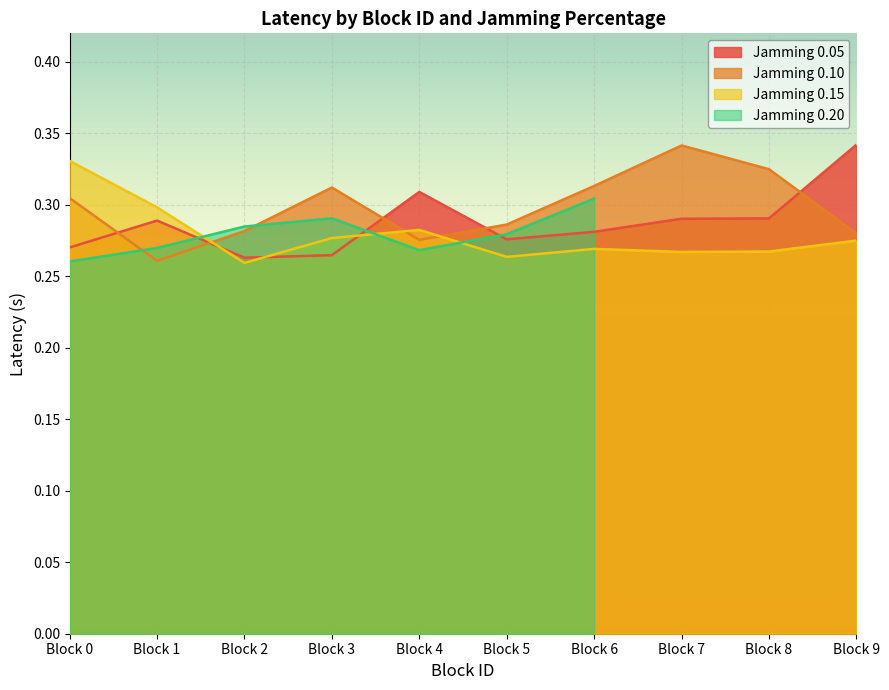

How many Jamming 0.10 values are between 0 and 1?

10